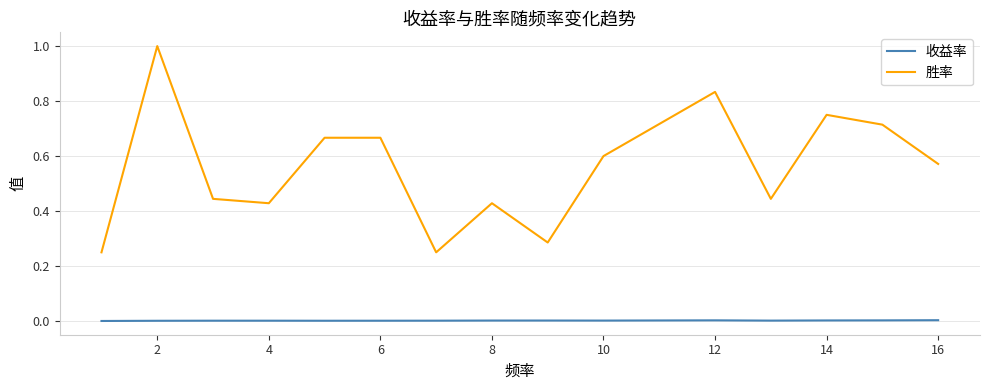

Rank the series by their maximum value, from highest to lowest.

胜率, 收益率